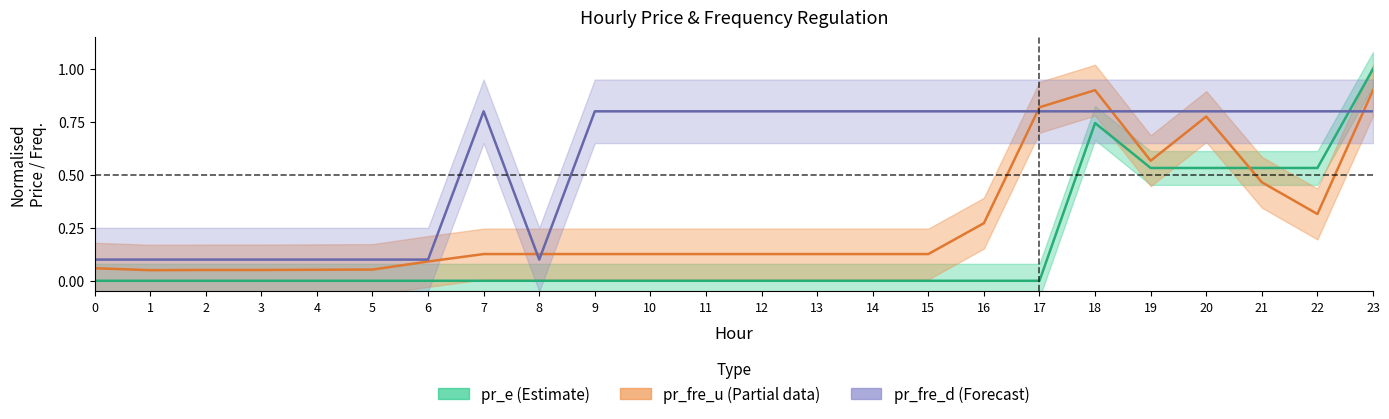

Which has a higher value, 18 or 8?

18